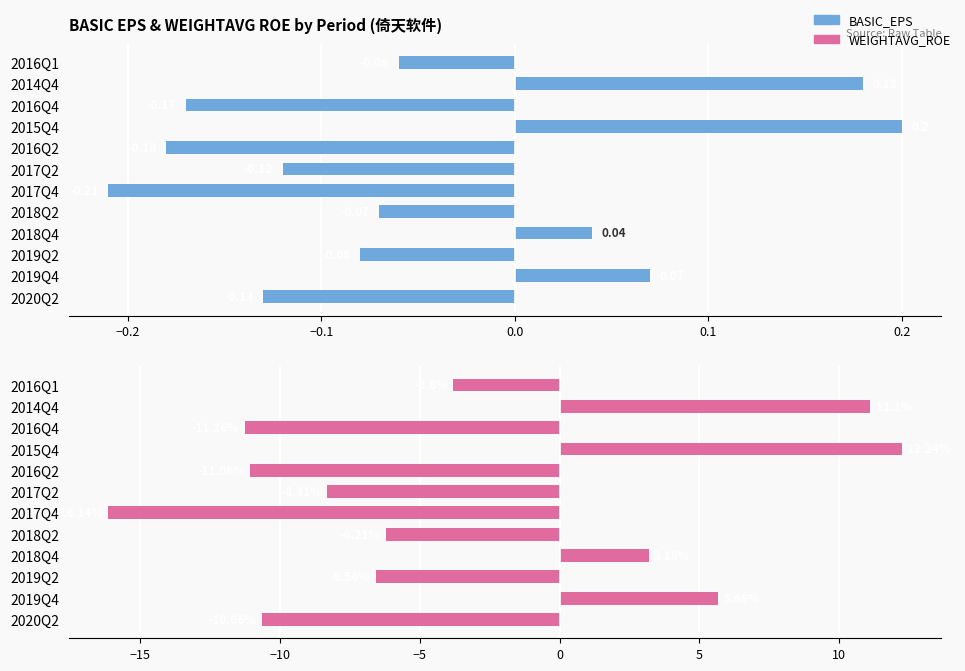

What is the value of the BASIC_EPS bar at the 5th from the left?

-0.1